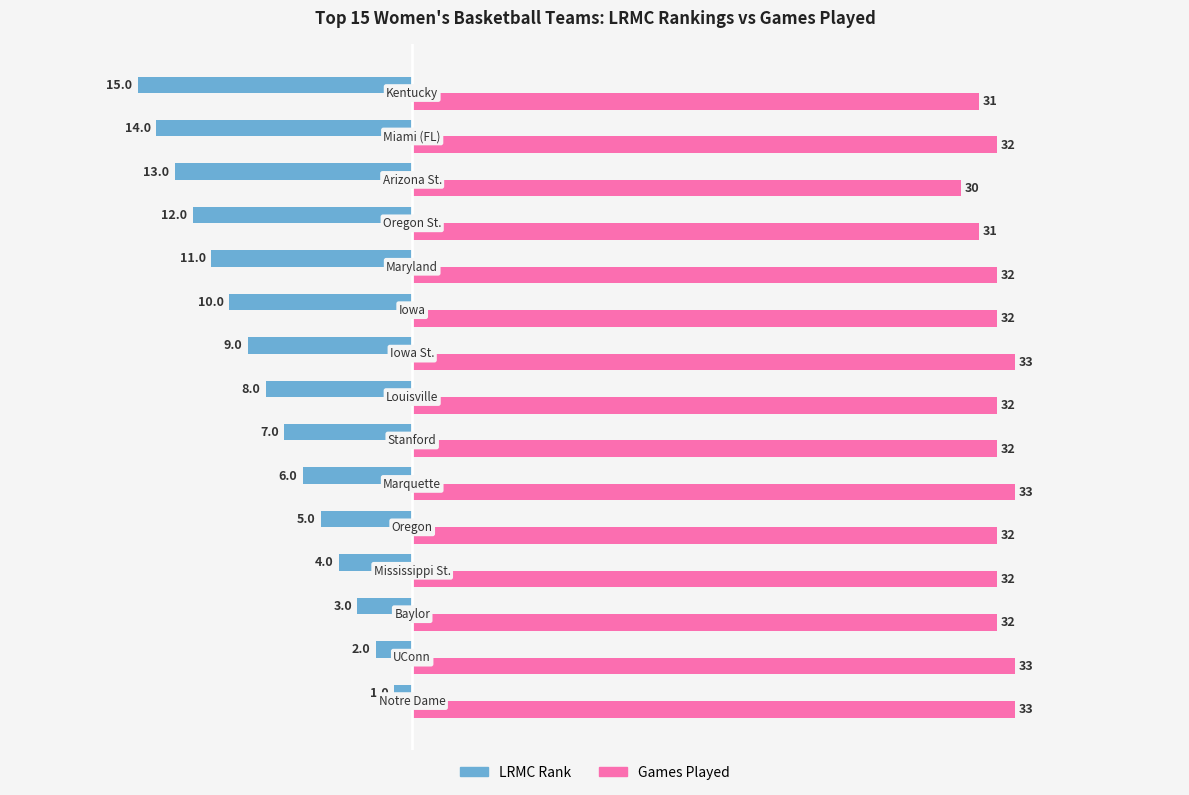

What is the average value of the Games Played series?

32